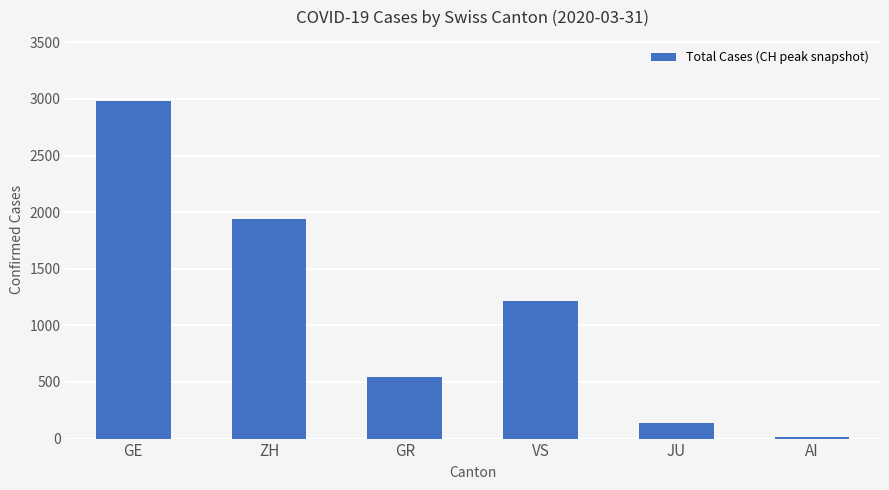

What is the sum of all values?

6832